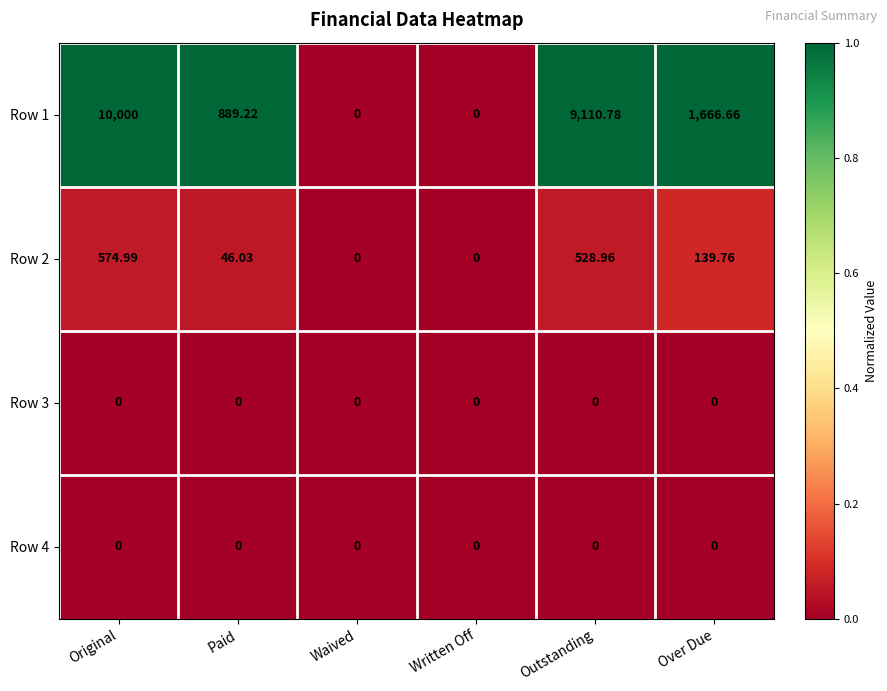

Which series has the largest total across all categories?

Row 1